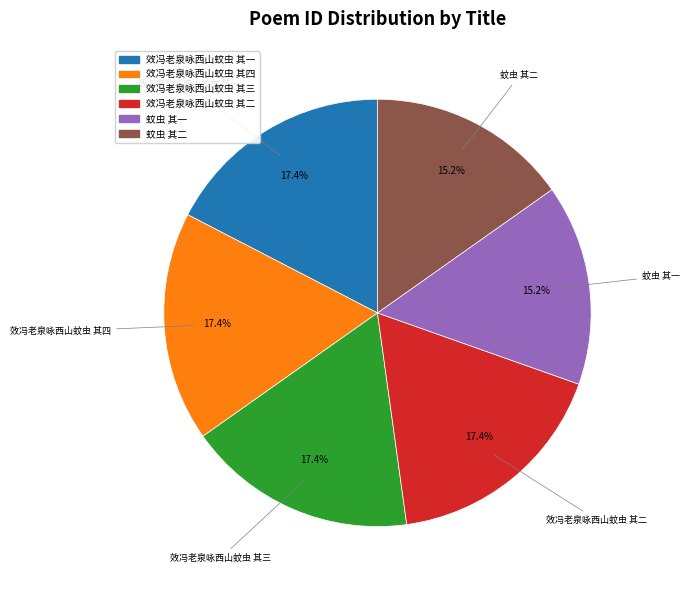

Between 效冯老泉咏西山蚊虫 其二 and 蚊虫 其二, which is larger?

效冯老泉咏西山蚊虫 其二